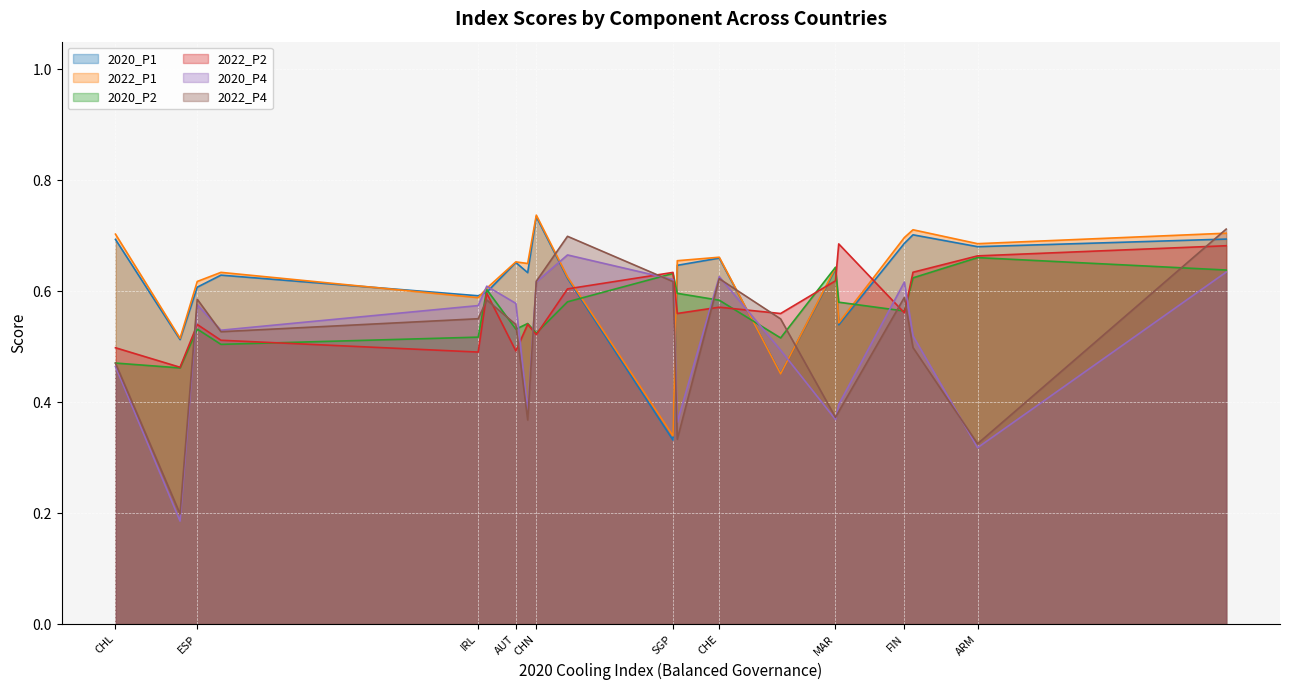

The 2022_P4 series shows 0.9 at ESP. True or false?

False